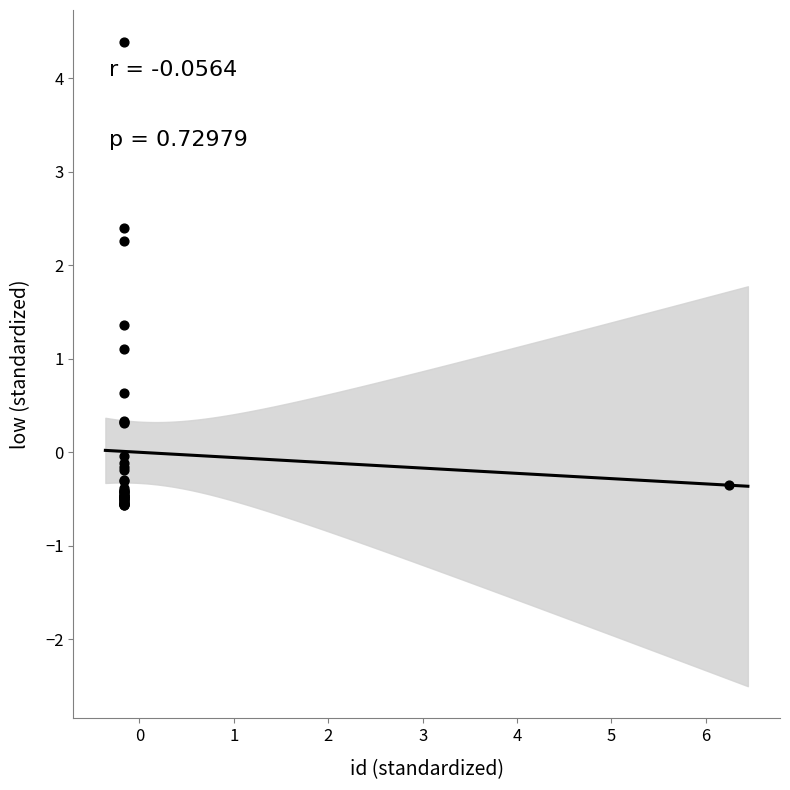

What Y value in the scatter plot is closest to 1?

1.1